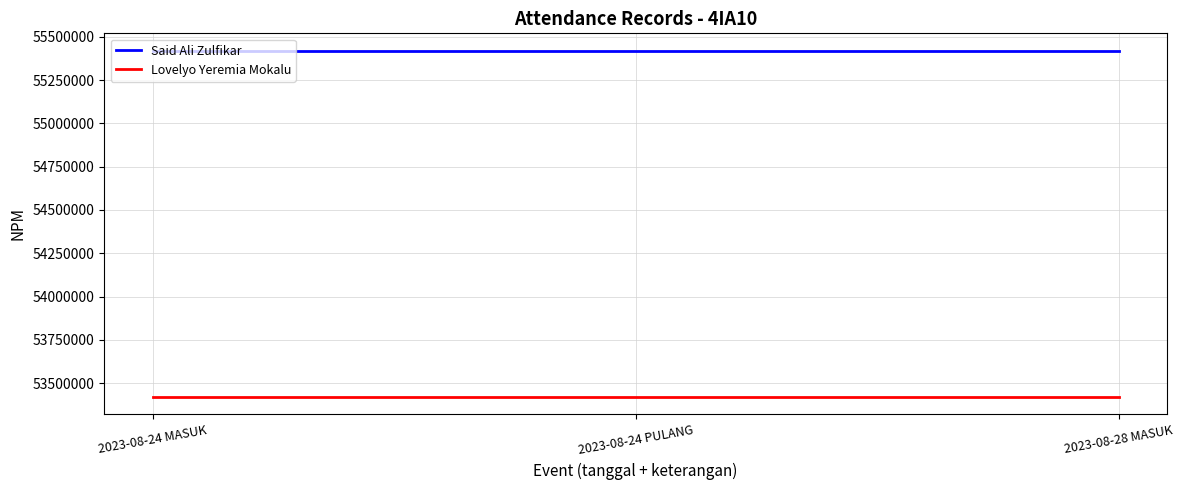

The value of Lovelyo Yeremia Mokalu at 2023-08-24 PULANG is 53419433. True or false?

True